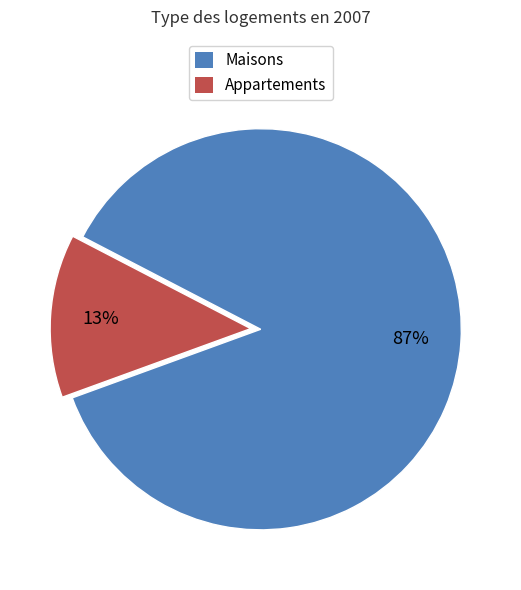

To the nearest percent, what is the average slice percentage?

50%